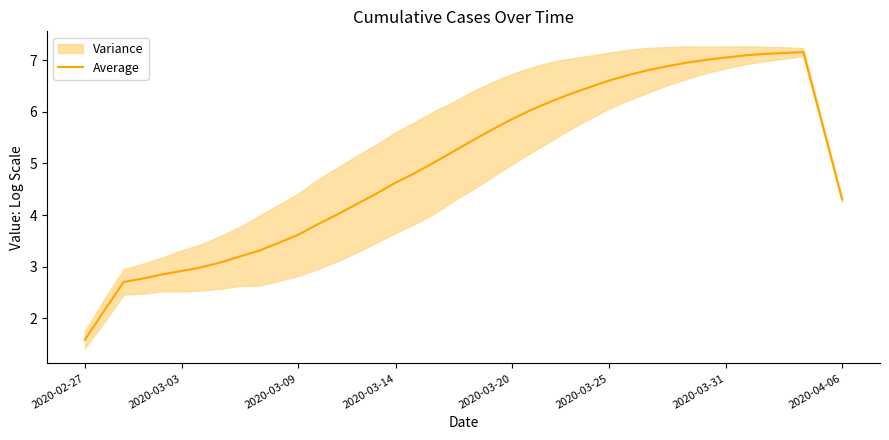

Reading left to right, extract all data points from this chart.

1.6	2.1	2.7	2.8	2.8	2.9	3.0	3.1	3.2	3.3	3.5	3.6	3.8	4.0	4.2	4.4	4.6	4.8	5.0	5.2	5.5	5.7	5.9	6.0	6.2	6.3	6.5	6.6	6.7	6.8	6.9	7.0	7.0	7.1	7.1	7.1	7.1	7.2	5.7	4.3